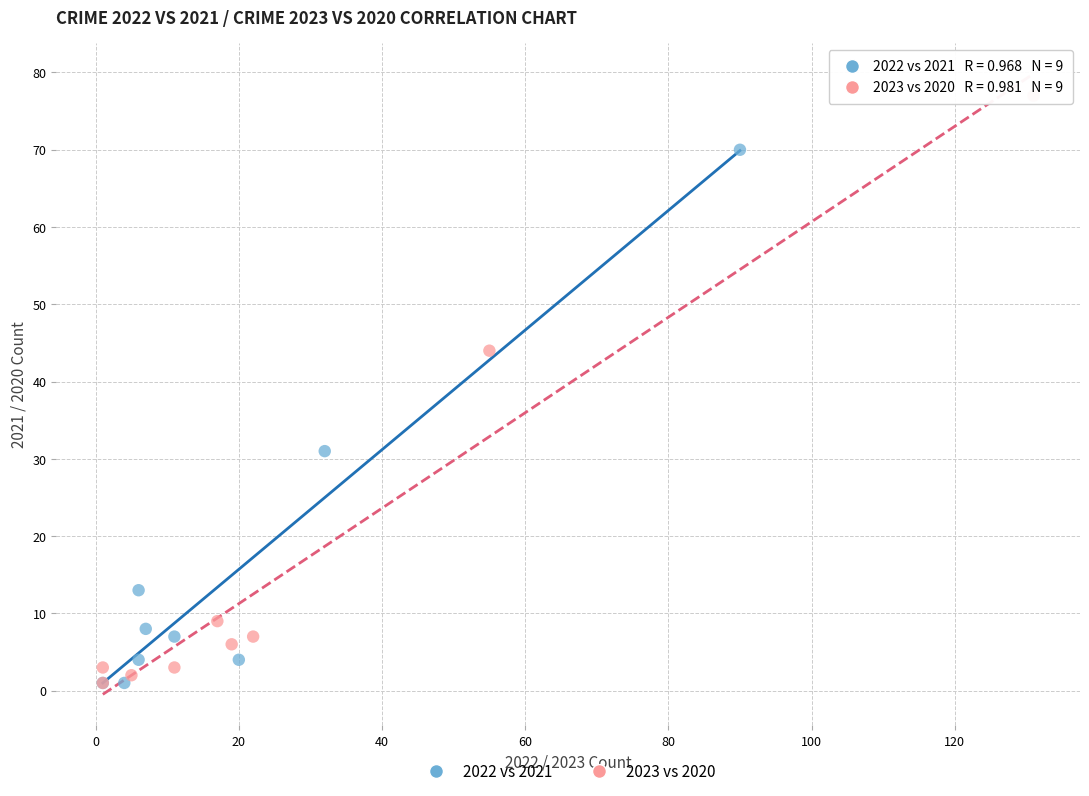

Which series has the widest spread of Y values?

2023 vs 2020